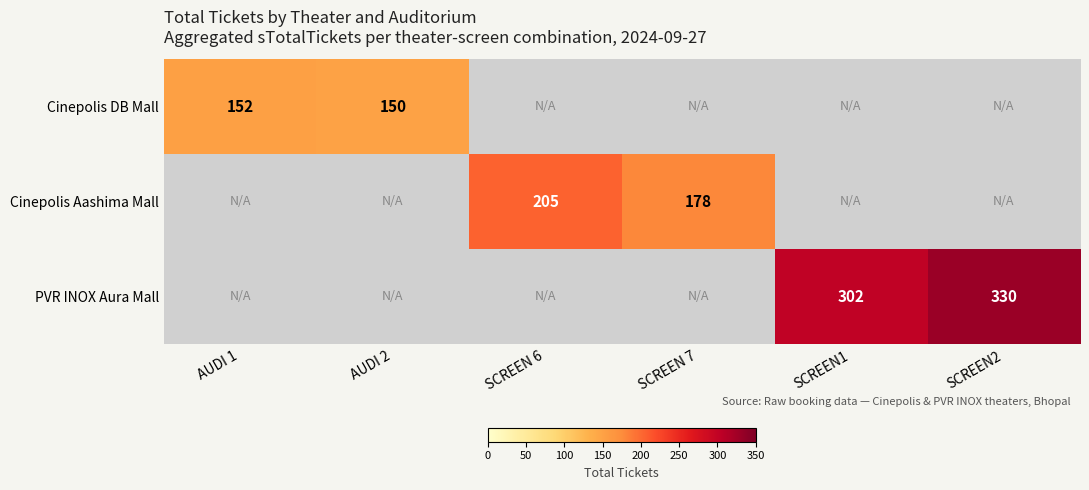

How many categories are shown in the chart?

6